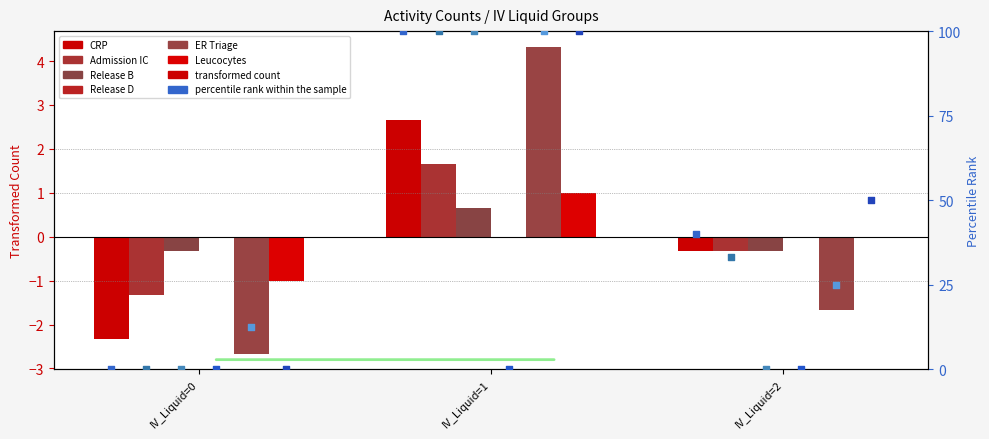

Which series contains the highest Y value?

ER Triage